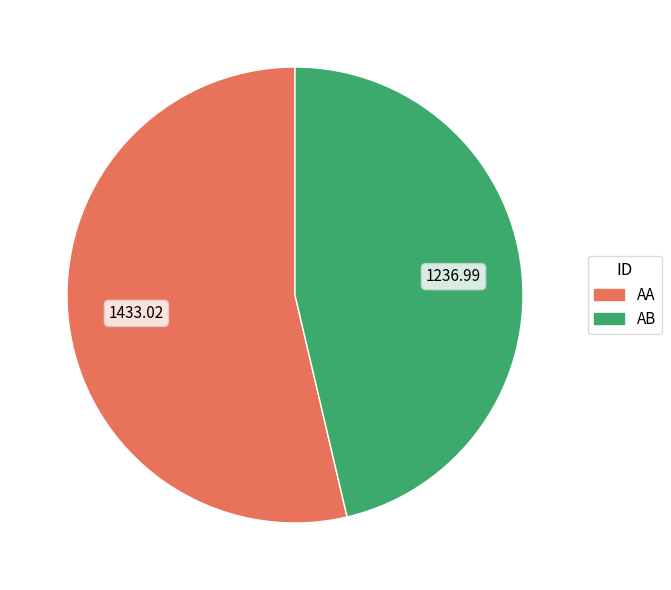

What is the ratio of the value at AA to the value at AB?

1.2